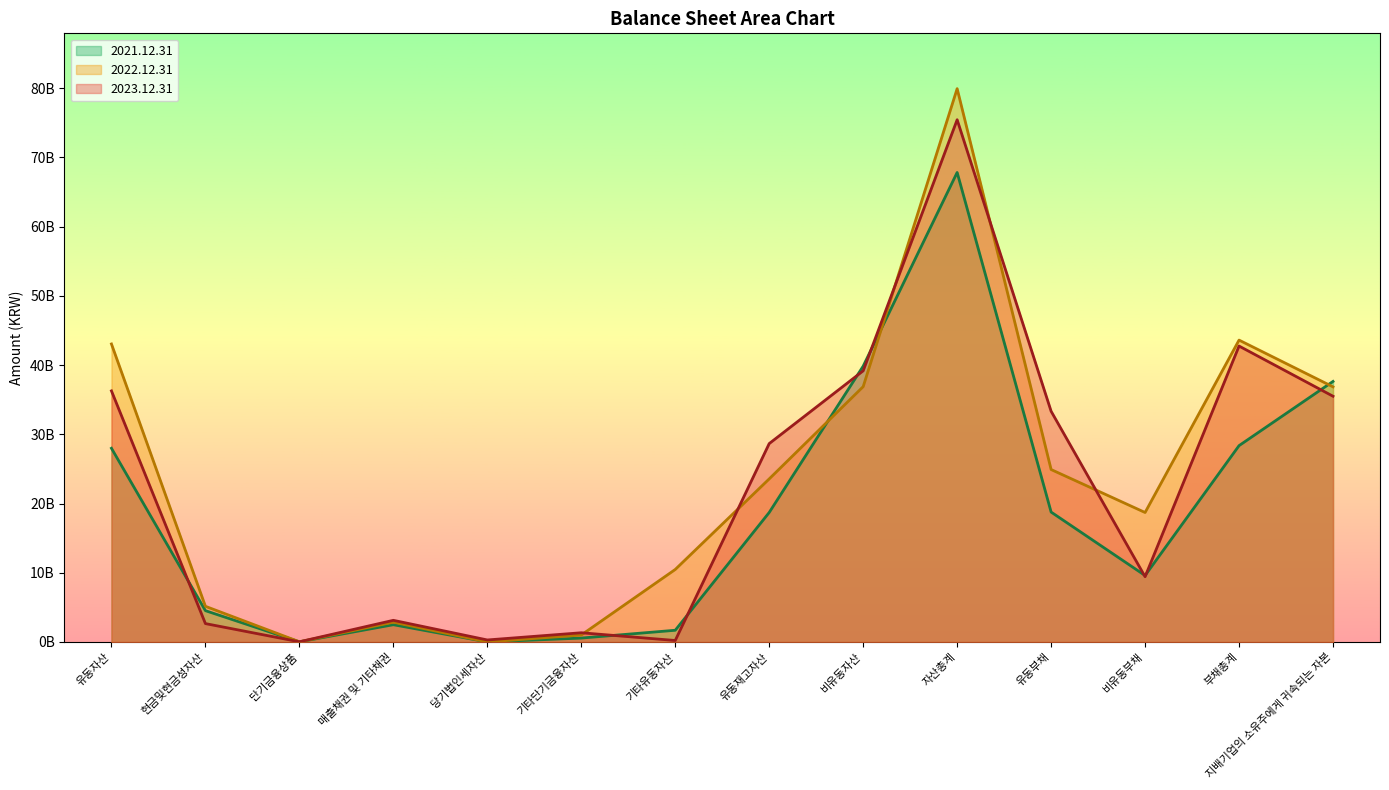

What is the spread (max minus min) of values at 유동재고자산?

9951109305